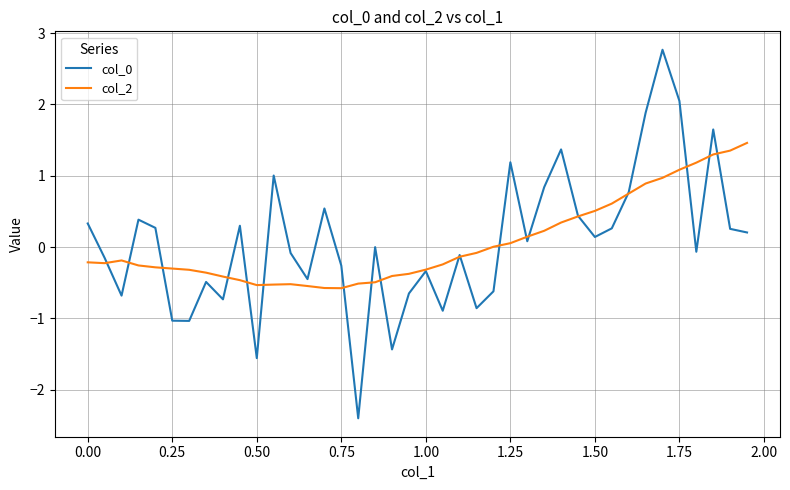

What is the minimum value shown in the chart?

-2.4